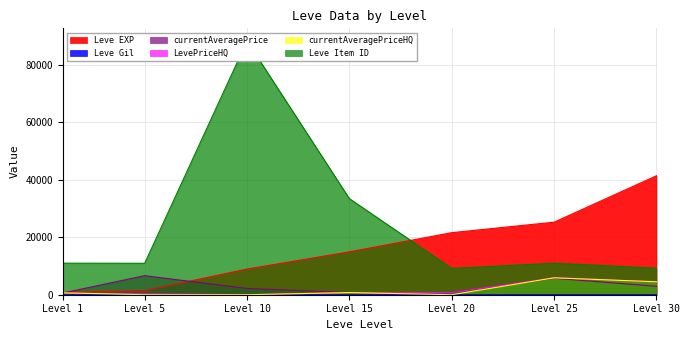

How many lines are shown in the chart?

6